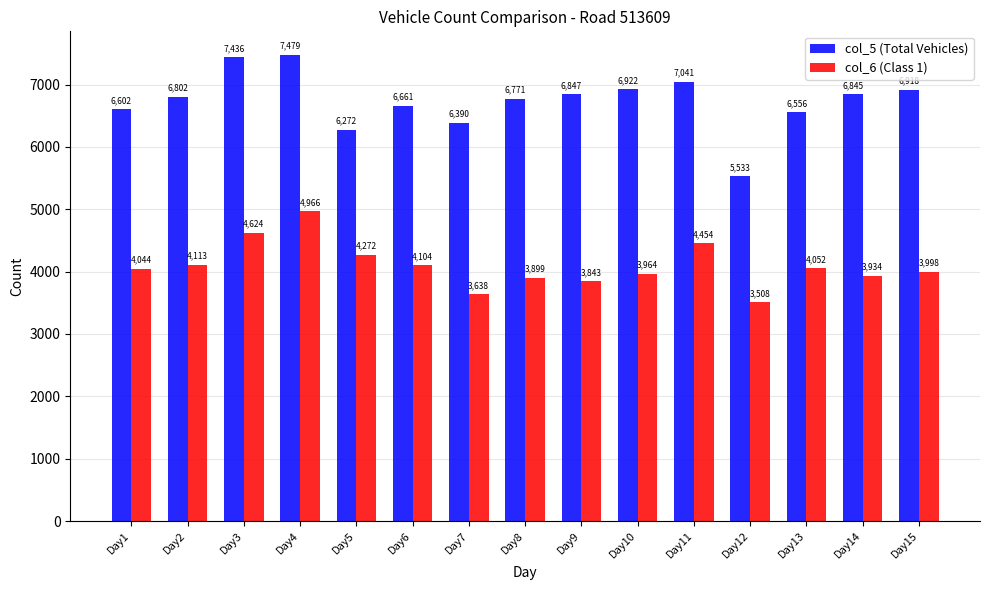

At Day6, list the series in order from smallest to largest.

col_6 (Class 1), col_5 (Total Vehicles)